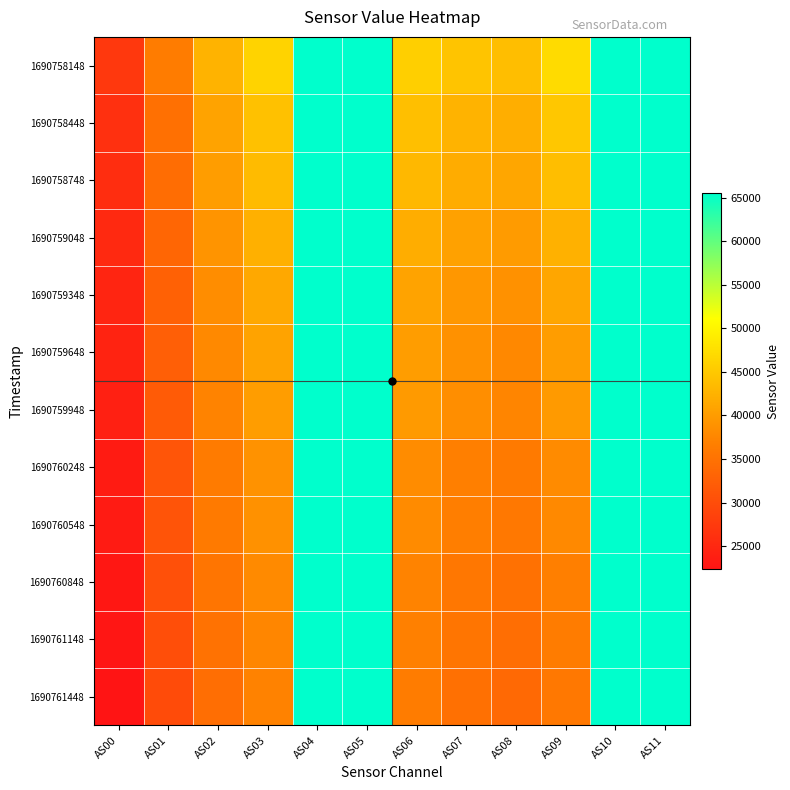

Reading left to right, what are all the values shown in this chart?

1690758148: AS00=27202	AS01=36302	AS02=42588	AS03=46156	AS04=65535	AS05=65535	AS06=45735	AS07=44511	AS08=43847	AS09=47074	AS10=65535	AS11=65535
1690758448: AS00=26110	AS01=34790	AS02=40820	AS03=44182	AS04=65535	AS05=65535	AS06=43939	AS07=42592	AS08=42078	AS09=44830	AS10=65535	AS11=65535
1690758748: AS00=25730	AS01=34246	AS02=40160	AS03=43447	AS04=65535	AS05=65535	AS06=43138	AS07=41818	AS08=41190	AS09=43855	AS10=65535	AS11=65535
1690759048: AS00=25139	AS01=33452	AS02=39123	AS03=42268	AS04=65535	AS05=65535	AS06=41924	AS07=40587	AS08=39957	AS09=42394	AS10=65535	AS11=65535
1690759348: AS00=24636	AS01=32795	AS02=38334	AS03=41338	AS04=65535	AS05=65535	AS06=40859	AS07=39485	AS08=38739	AS09=41091	AS10=65535	AS11=65535
1690759648: AS00=24409	AS01=32480	AS02=37919	AS03=40801	AS04=65535	AS05=65535	AS06=40161	AS07=38710	AS08=37848	AS09=40122	AS10=65535	AS11=65535
1690759948: AS00=23987	AS01=31943	AS02=37247	AS03=40120	AS04=65535	AS05=65535	AS06=39779	AS07=38381	AS08=37453	AS09=39812	AS10=65535	AS11=65535
1690760248: AS00=23349	AS01=31080	AS02=36208	AS03=38925	AS04=65535	AS05=65535	AS06=38274	AS07=36832	AS08=36020	AS09=38070	AS10=65535	AS11=65535
1690760548: AS00=23291	AS01=30951	AS02=36082	AS03=38821	AS04=65535	AS05=65535	AS06=38125	AS07=36662	AS08=35832	AS09=37904	AS10=65535	AS11=65535
1690760848: AS00=22832	AS01=30395	AS02=35389	AS03=38006	AS04=65535	AS05=65535	AS06=37256	AS07=35738	AS08=34885	AS09=36821	AS10=65535	AS11=65535
1690761148: AS00=22624	AS01=30104	AS02=35003	AS03=37598	AS04=65535	AS05=65535	AS06=36861	AS07=35350	AS08=34444	AS09=36378	AS10=65535	AS11=65535
1690761448: AS00=22335	AS01=29736	AS02=34567	AS03=37135	AS04=65535	AS05=65535	AS06=36304	AS07=34804	AS08=33894	AS09=35773	AS10=65535	AS11=65535